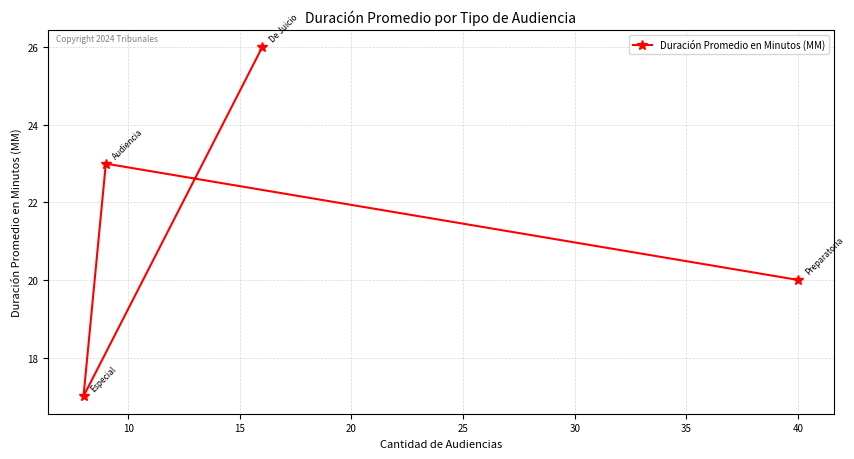

What is the difference between the maximum and minimum values?

9